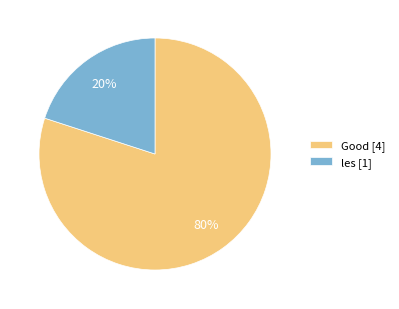

Which category accounts for the majority?

Good